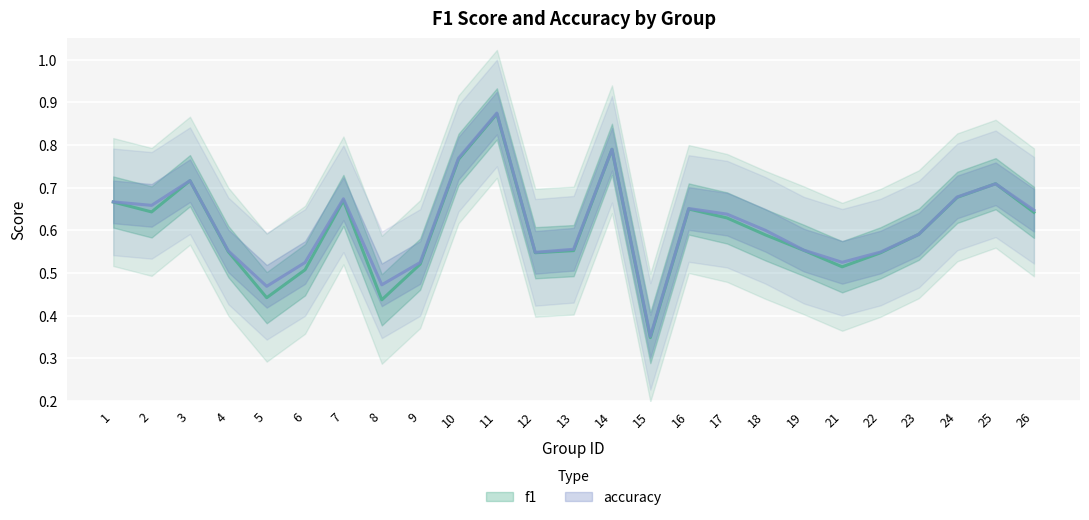

What is the smallest value displayed?

0.3